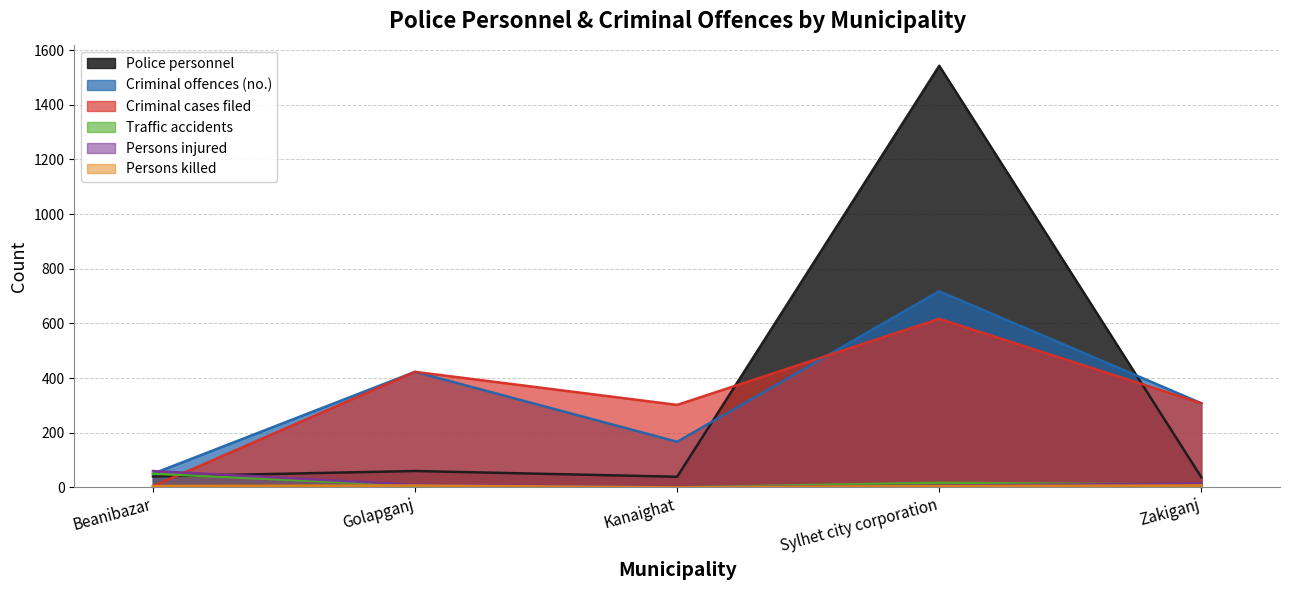

Reading left to right, extract all data points from this chart.

Police personnel: 40	60	39	1543	37
Criminal offences (no.): 50	423	167	718	308
Criminal cases filed: 4	423	302	617	308
Traffic accidents: 50	7	0	17	10
Persons injured: 60	10	0	7	14
Persons killed: 5	7	0	5	7